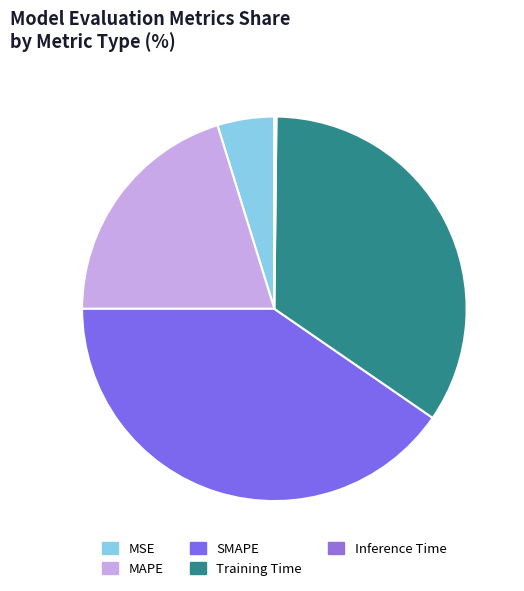

Rank the categories by value from highest to lowest.

SMAPE, Training Time, MAPE, MSE, Inference Time